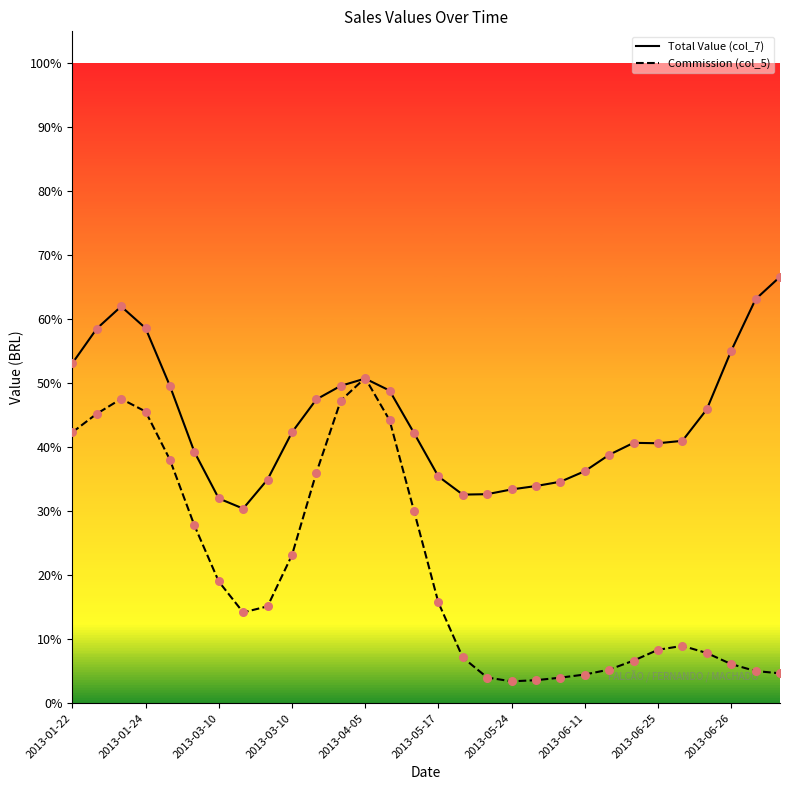

What are all the series names shown in the legend?

Total Value (col_7), Commission (col_5)